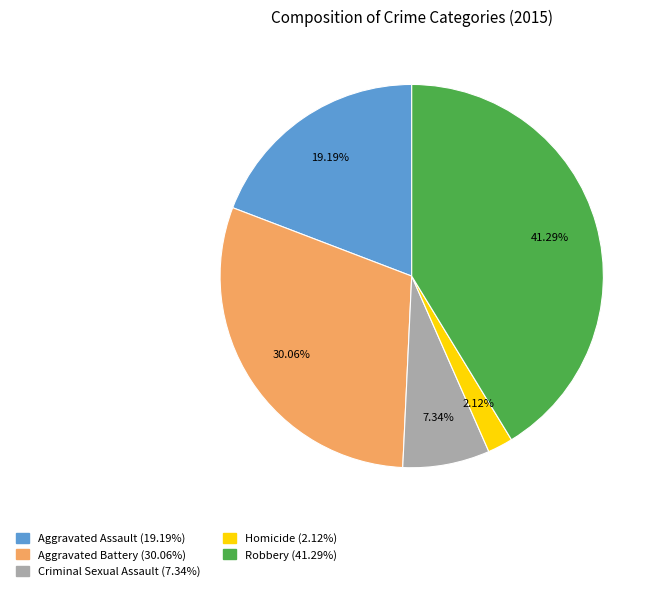

Between Homicide (2.12%) and Aggravated Assault (19.19%), which is larger?

Aggravated Assault (19.19%)